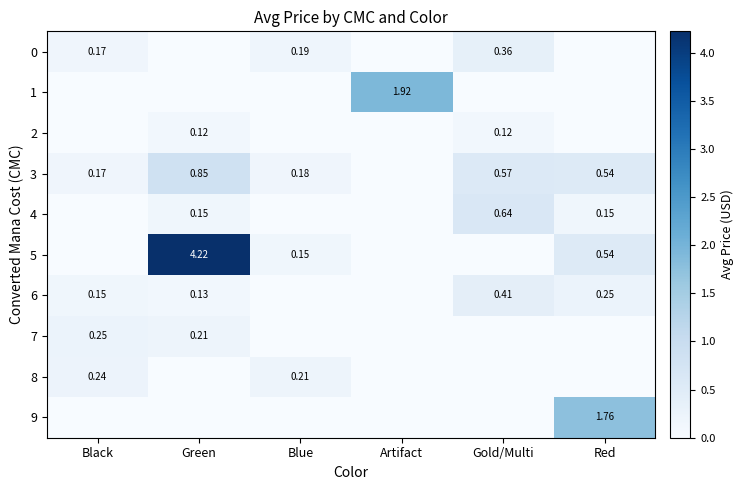

Is it true that 4 equals 0.1 at Green?

False